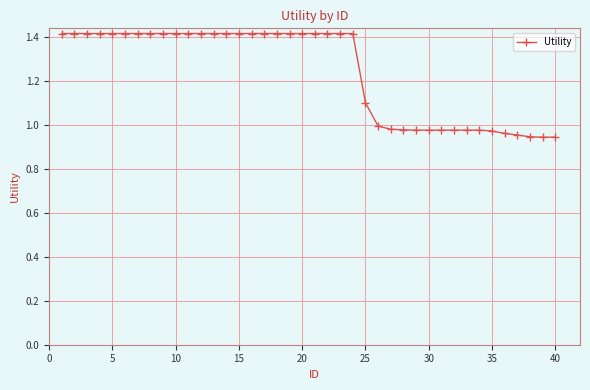

What is the sum of all values?

49.6